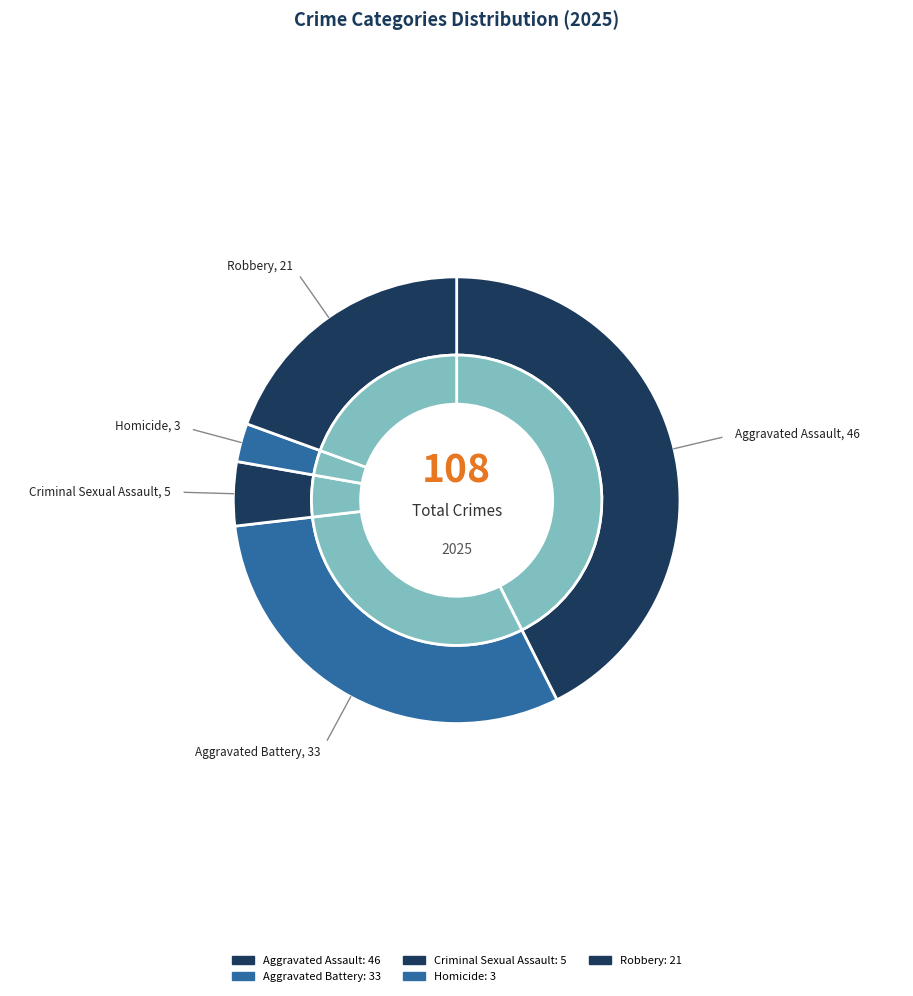

Does Homicide account for over 50% of the chart?

No